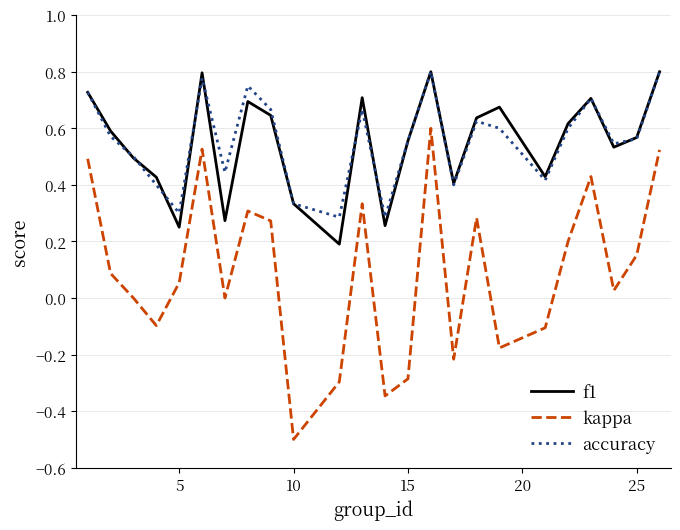

What is the smallest value displayed?

-0.5